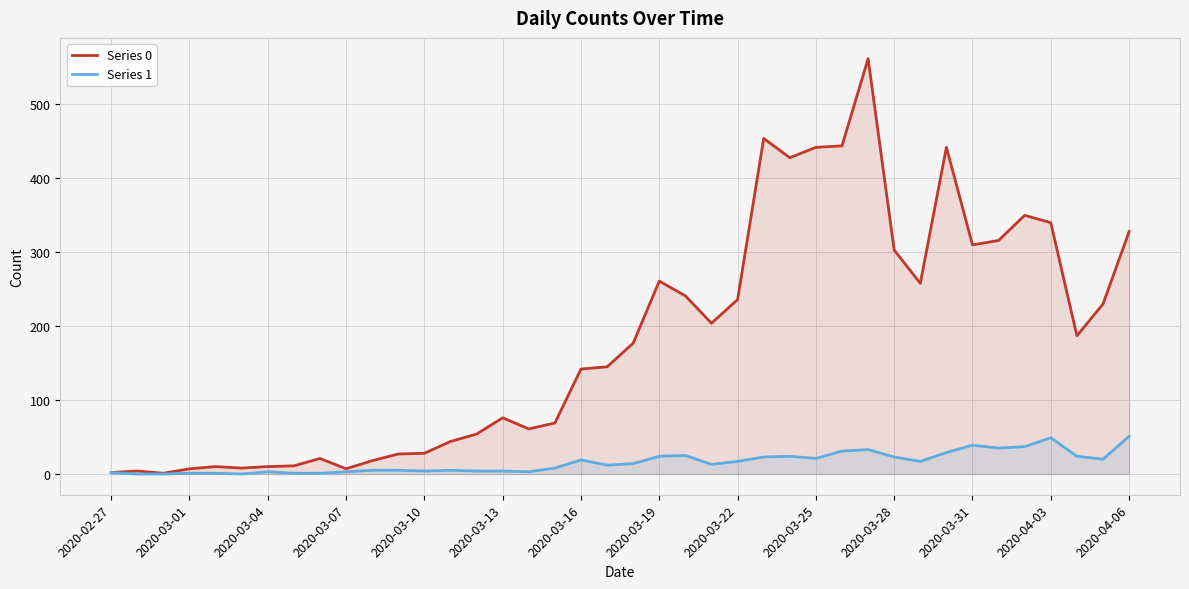

Which series has the largest total across all categories?

Series 0